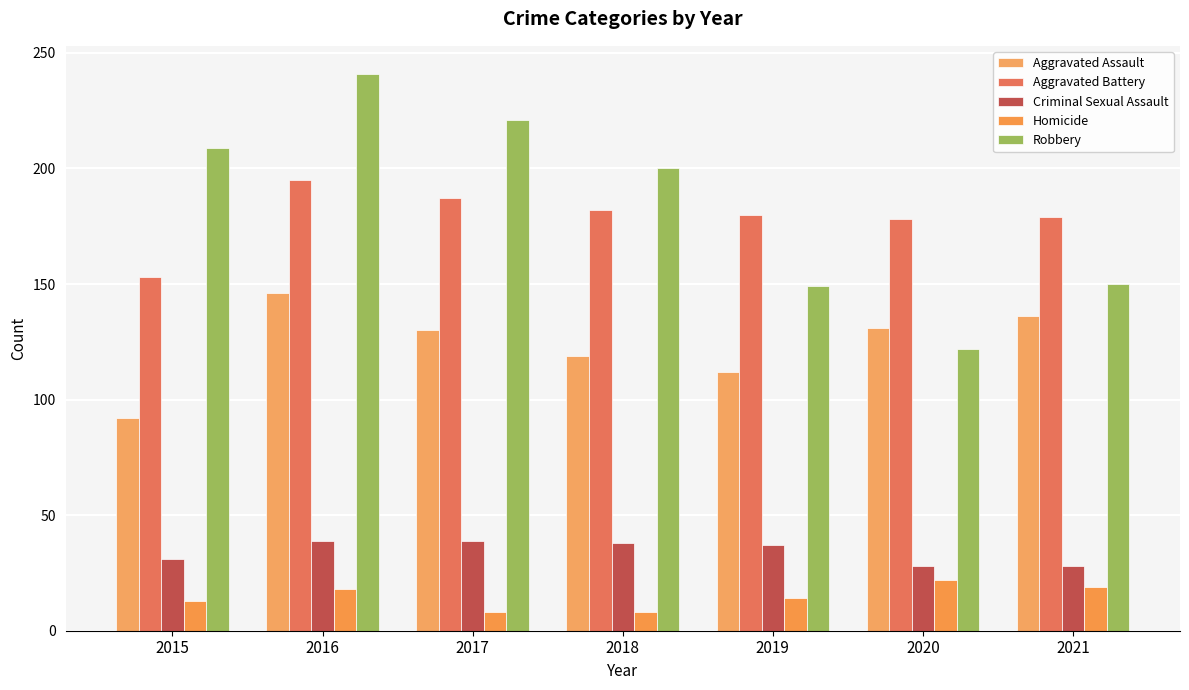

Reading left to right, transcribe all the data shown in this chart.

Aggravated Assault: 92	146	130	119	112	131	136
Aggravated Battery: 153	195	187	182	180	178	179
Criminal Sexual Assault: 31	39	39	38	37	28	28
Homicide: 13	18	8	8	14	22	19
Robbery: 209	241	221	200	149	122	150